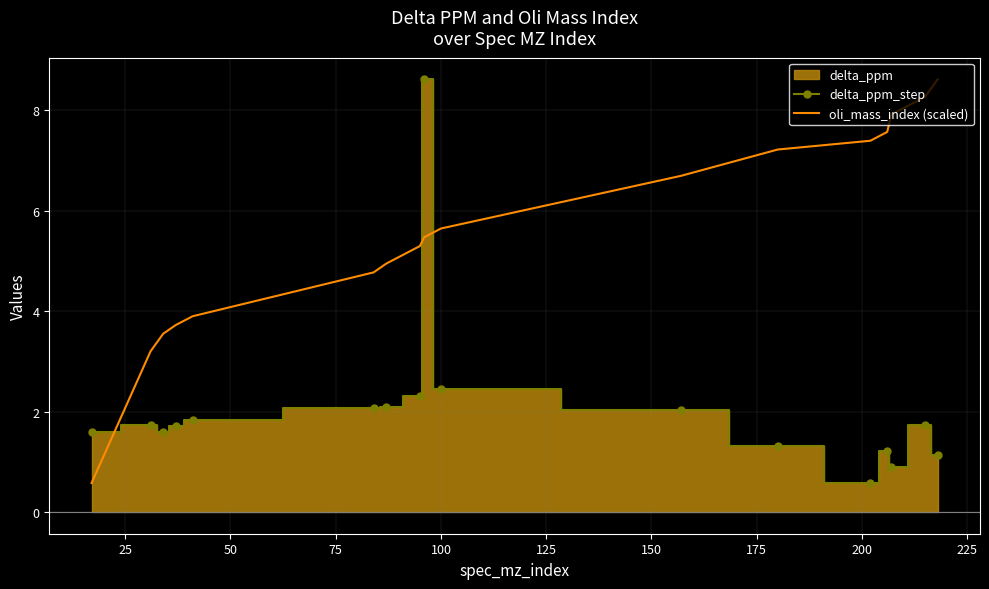

What is the minimum value for oli_mass_index (scaled)?

0.6